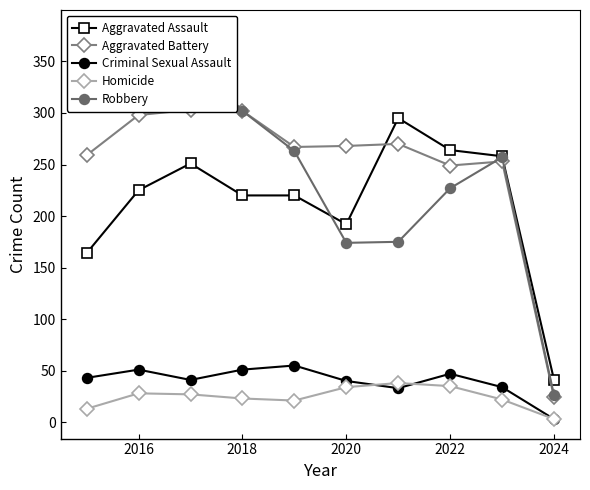

In Criminal Sexual Assault, how many points are lower than both neighbors (excluding endpoints)?

2